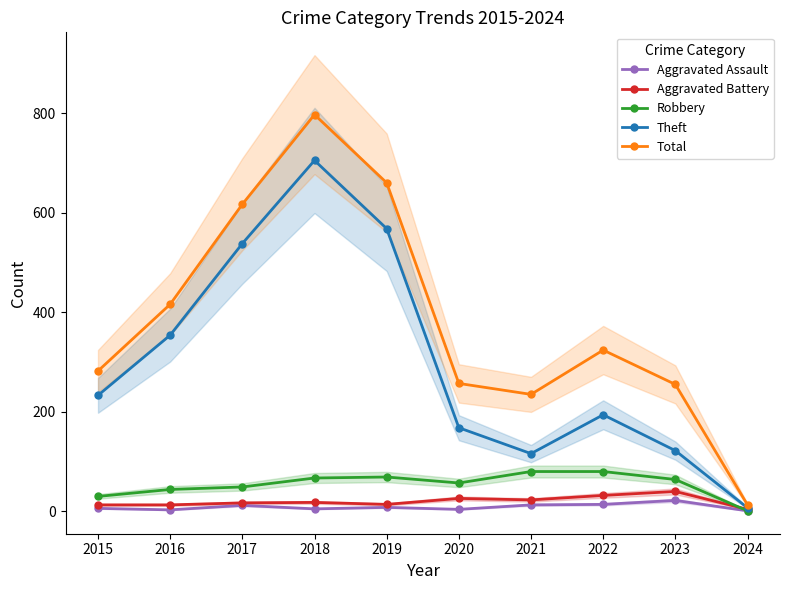

True or false: Theft and Robbery cross at least once.

False